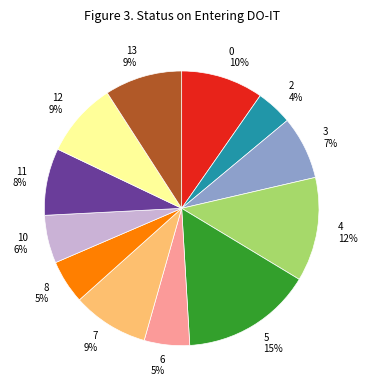

Is there a majority slice in this chart?

No